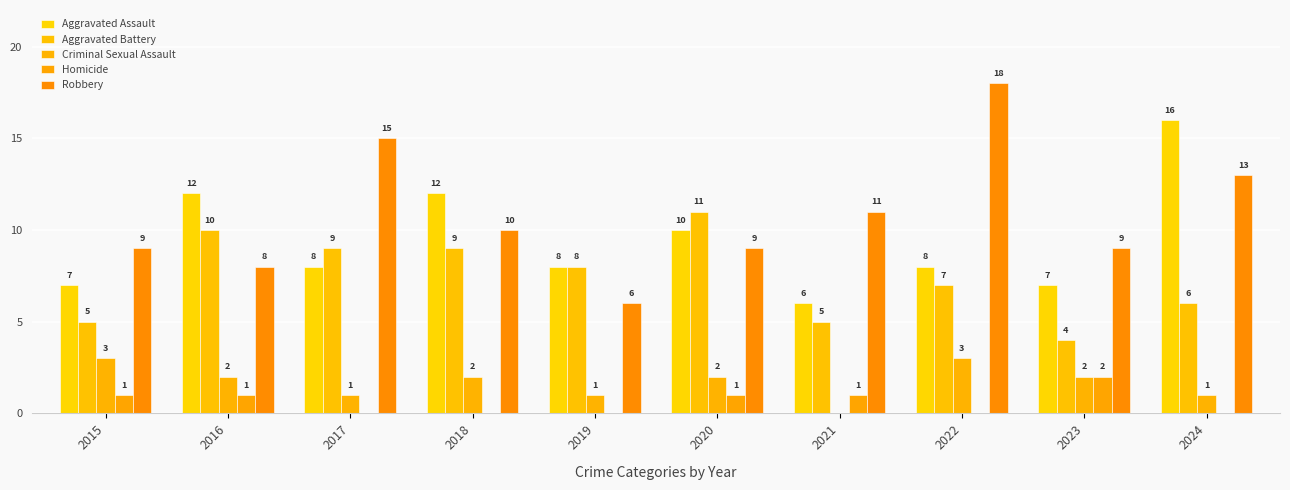

Is it true that Homicide equals 0 at 2017?

True